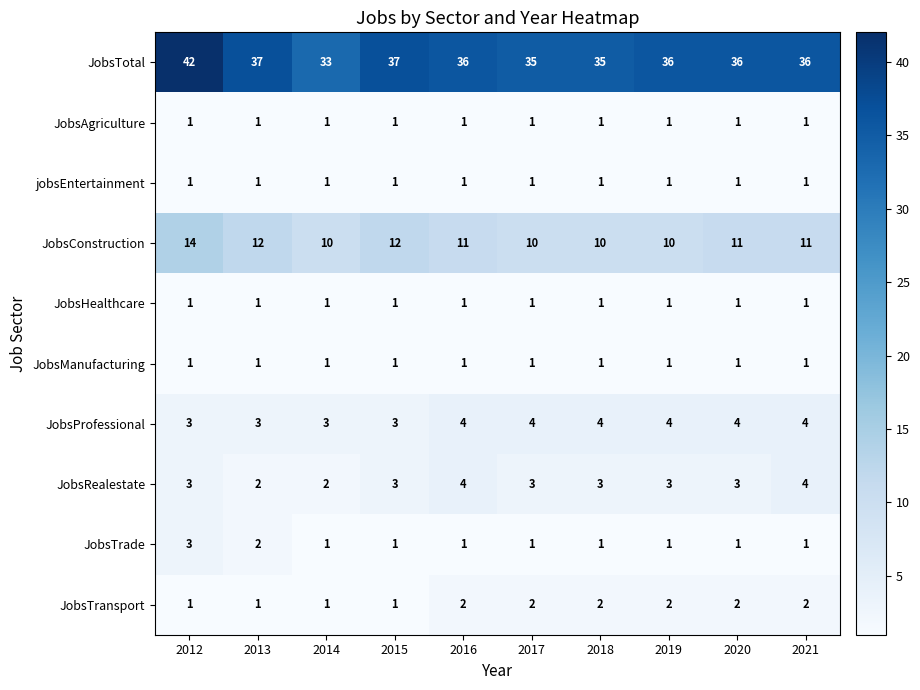

True or false: JobsTrade has a value of 1 at 2021.

True